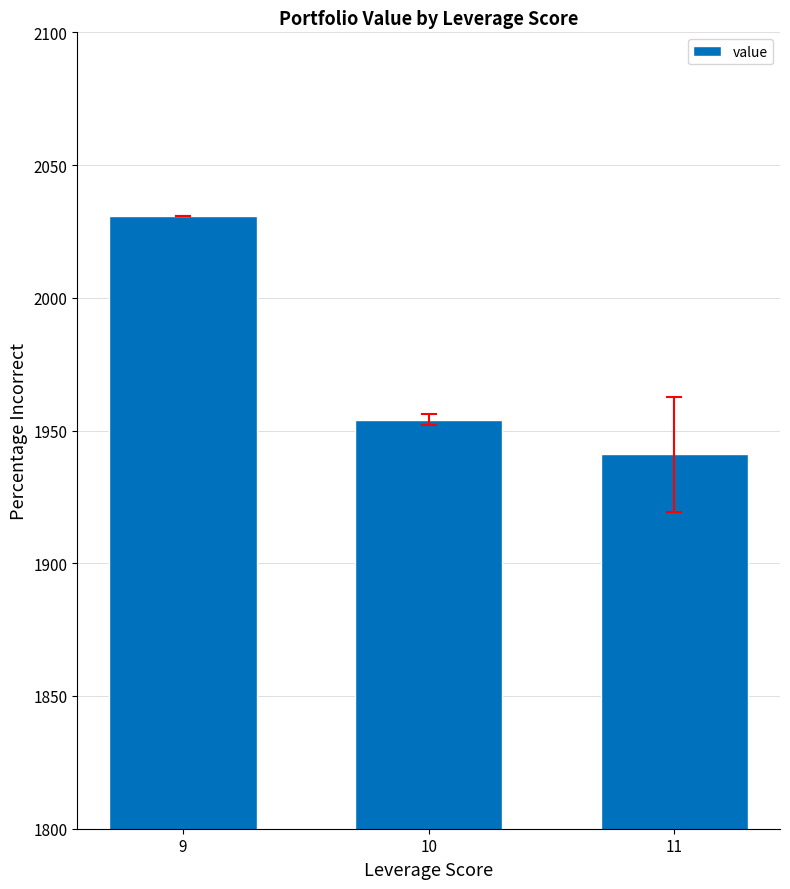

Is it true that the value at 11 is 1941.1?

True